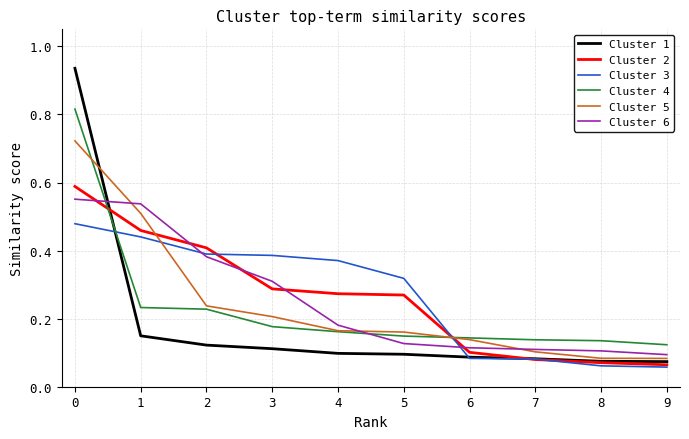

The value of Cluster 6 at 3 is 0.3. True or false?

True